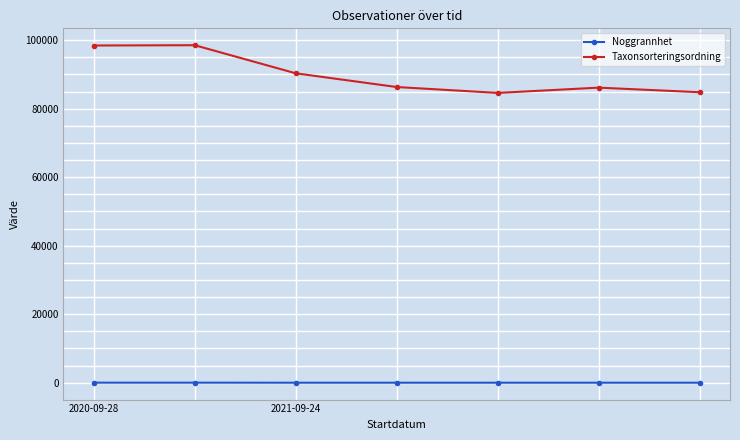

True or false: Taxonsorteringsordning has more than 0 points higher than both neighbors.

True